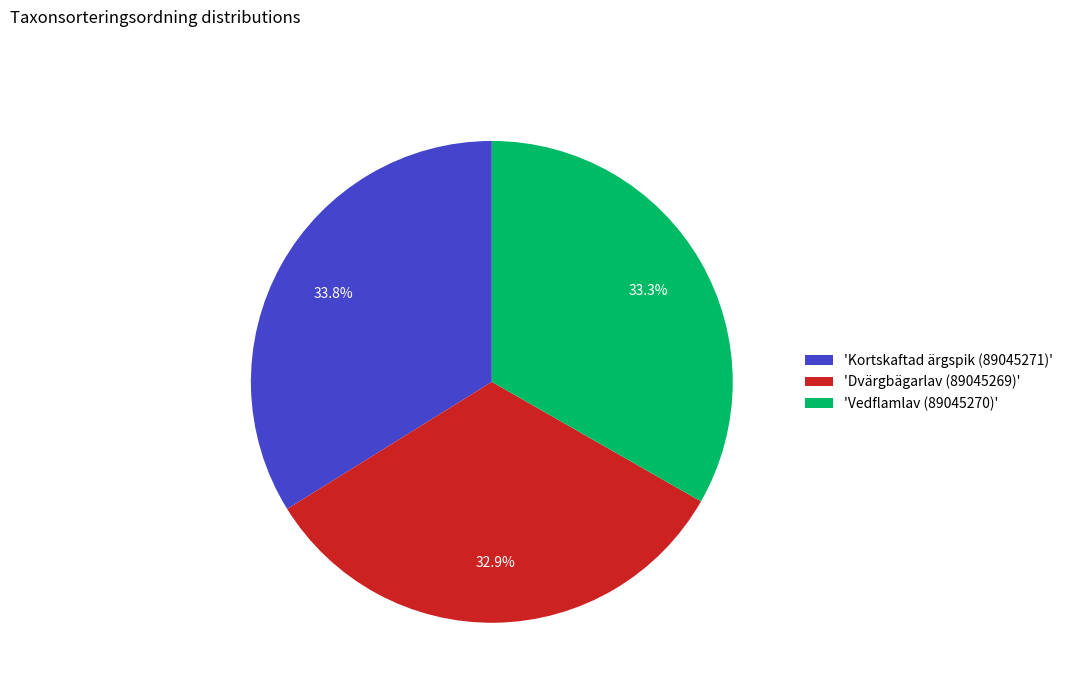

Does any single category account for the majority?

No